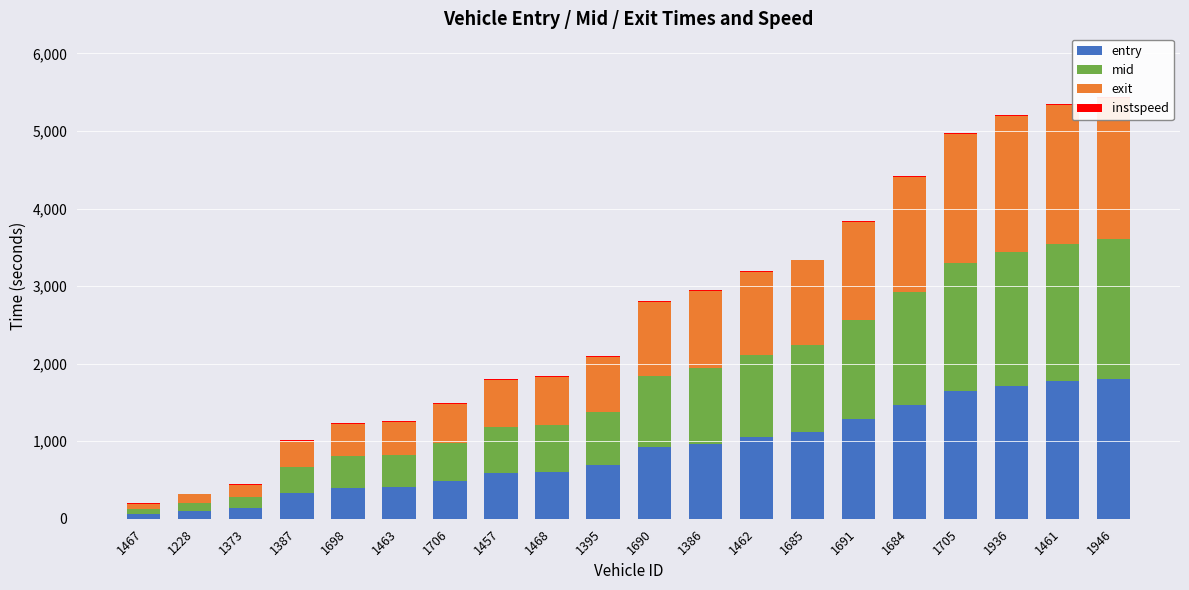

Reading left to right, extract all data points from this chart.

entry: 58.1	100.1	138.5	328.2	399.3	408.6	487.8	588.7	600.8	688.3	918.9	969.9	1051.9	1116.0	1280.7	1461.2	1645.2	1713.3	1769.9	1802.8
mid: 64.5	106.6	145.0	334.3	407.4	415.6	495.1	596.3	607.5	694.5	925.3	977.1	1059.4	1122.5	1286.7	1467.2	1652.1	1721.0	1777.1	1810.1
exit: 71.2	111.3	151.4	340.7	416.2	422.7	503.1	603.8	614.7	700.9	948.3	985.8	1067.4	1099.6	1264.3	1474.9	1668.2	1758.5	1784.6	1818.1
instspeed: 13.5	5.0	14.3	14.6	10.2	12.8	12.0	12.5	12.8	13.3	12.9	11.2	11.4	5.0	5.0	14.1	12.4	11.7	11.4	12.2